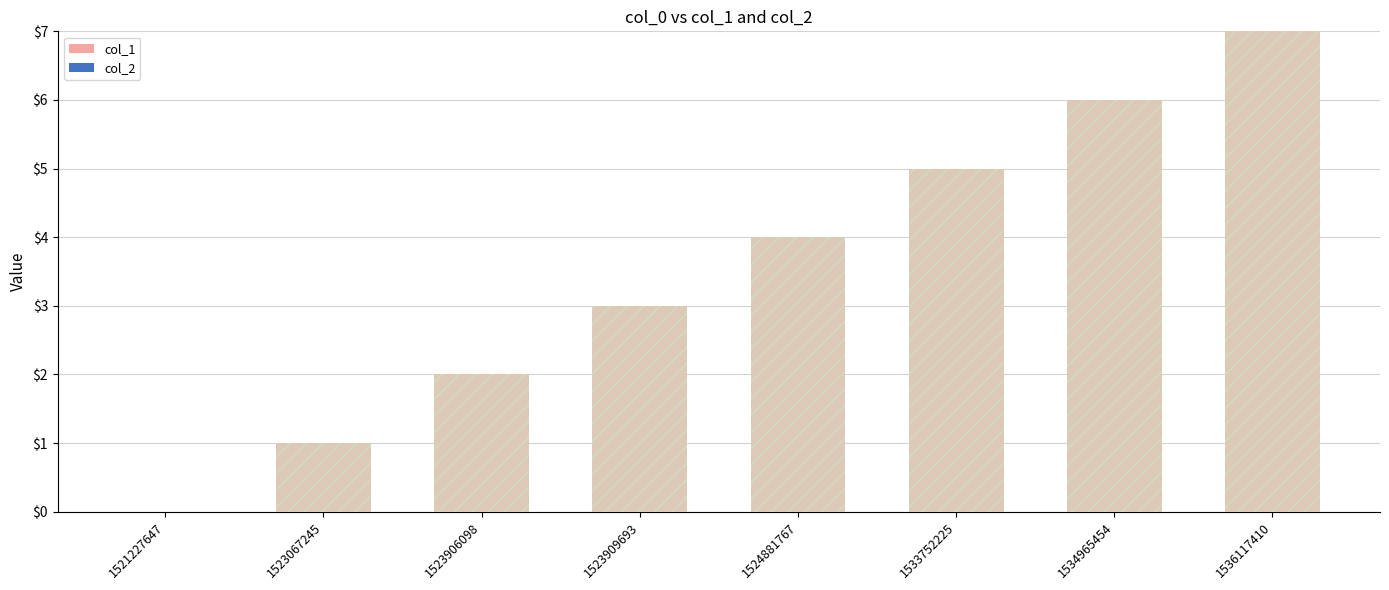

Read the col_1 value at 1523906098.

2